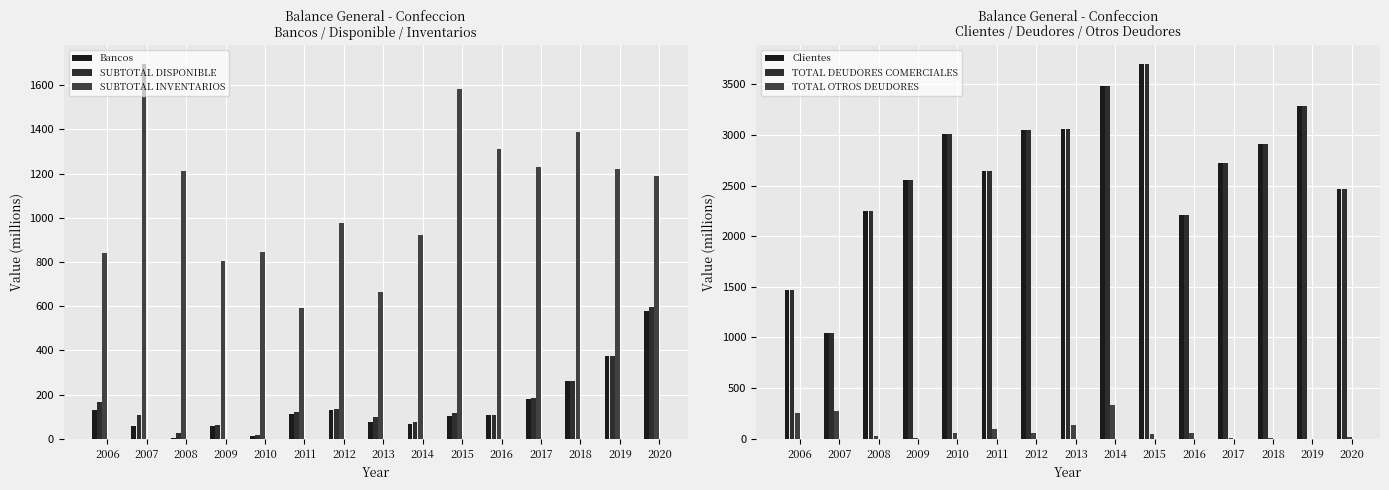

What are all the series names shown in the legend?

Bancos, SUBTOTAL DISPONIBLE, SUBTOTAL INVENTARIOS, Clientes, TOTAL DEUDORES COMERCIALES, TOTAL OTROS DEUDORES